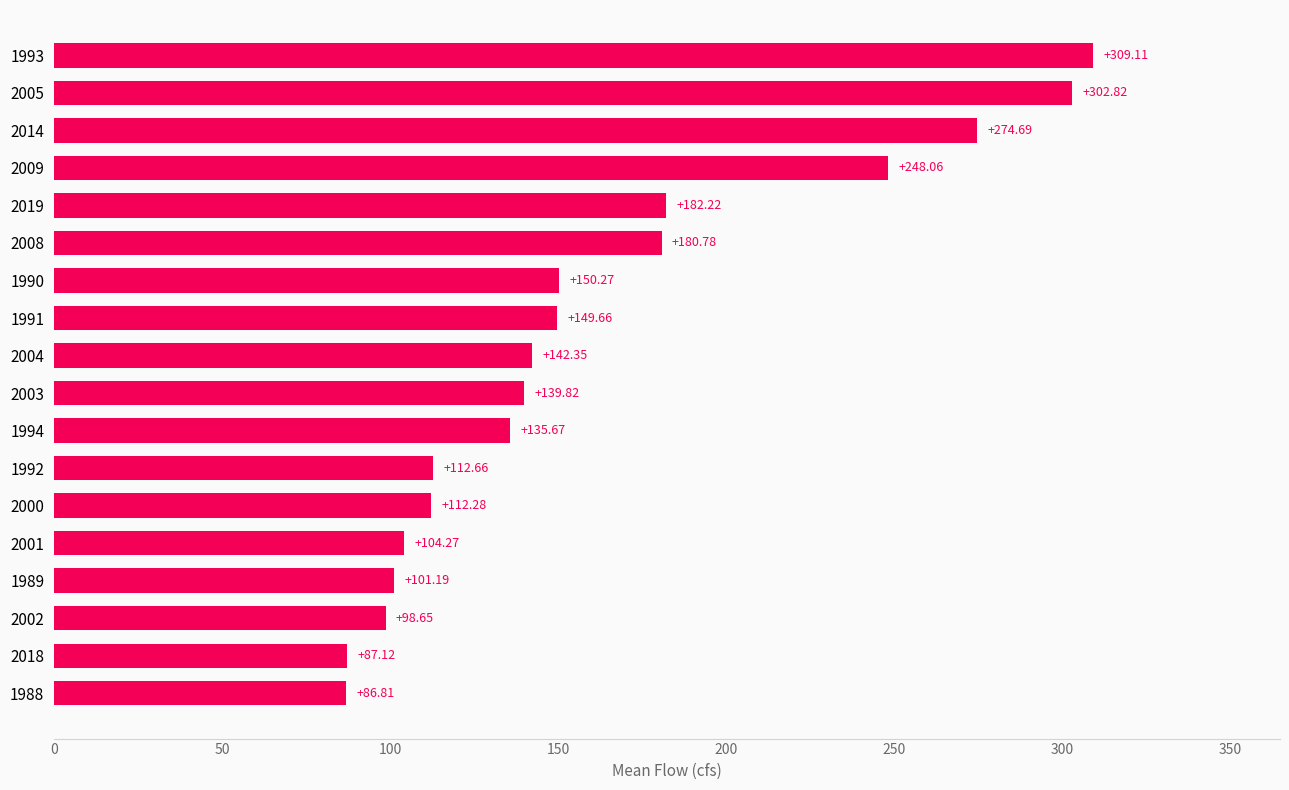

Does the chart contain any negative values?

No